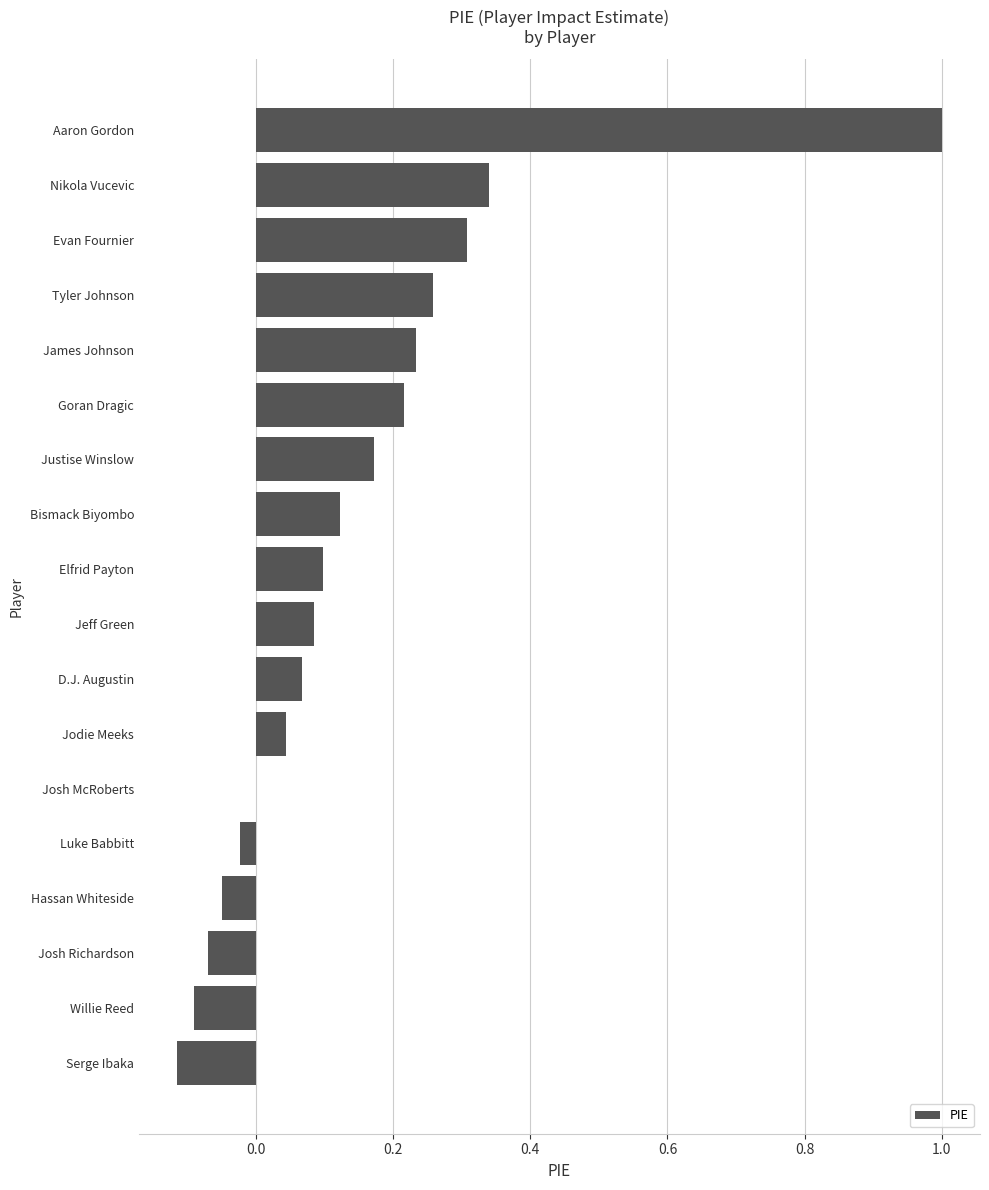

What is the sum of all values?

2.6